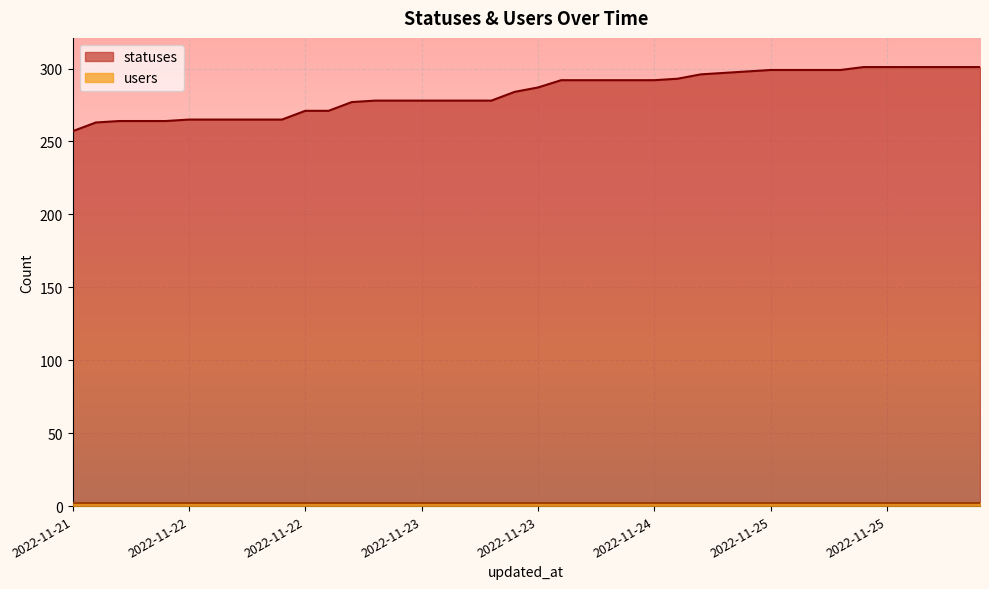

What is the value of the 33rd point from the left?

299